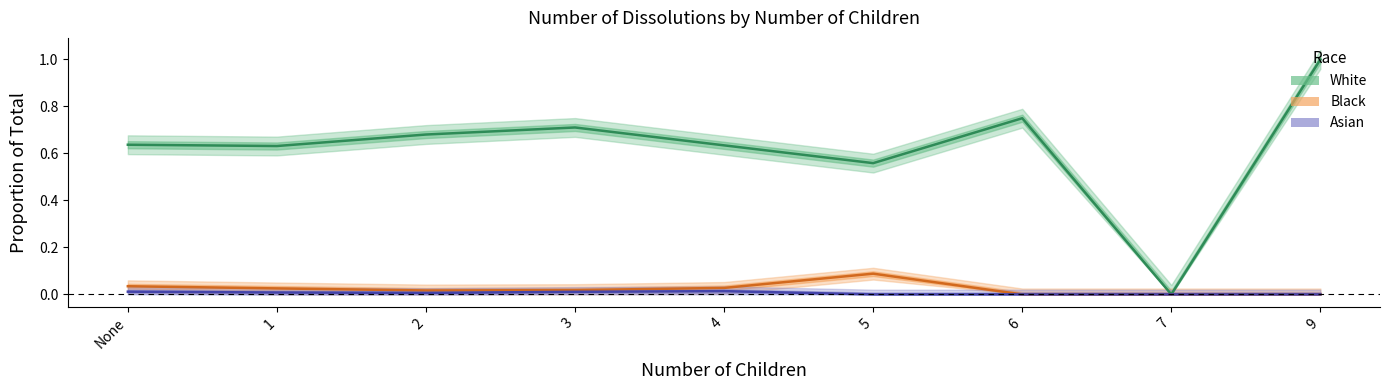

What is the difference between the maximum and minimum values in the White (Party A) series?

1.0